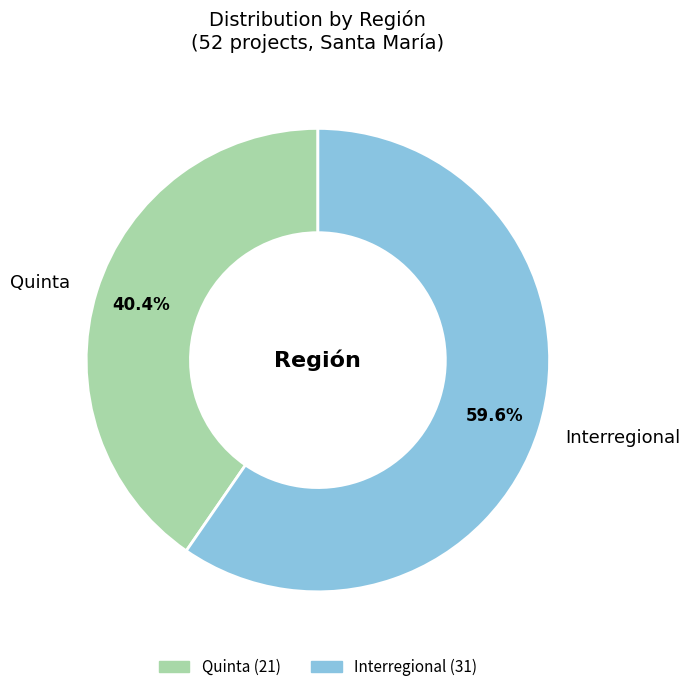

What is the largest slice in the pie chart?

Interregional